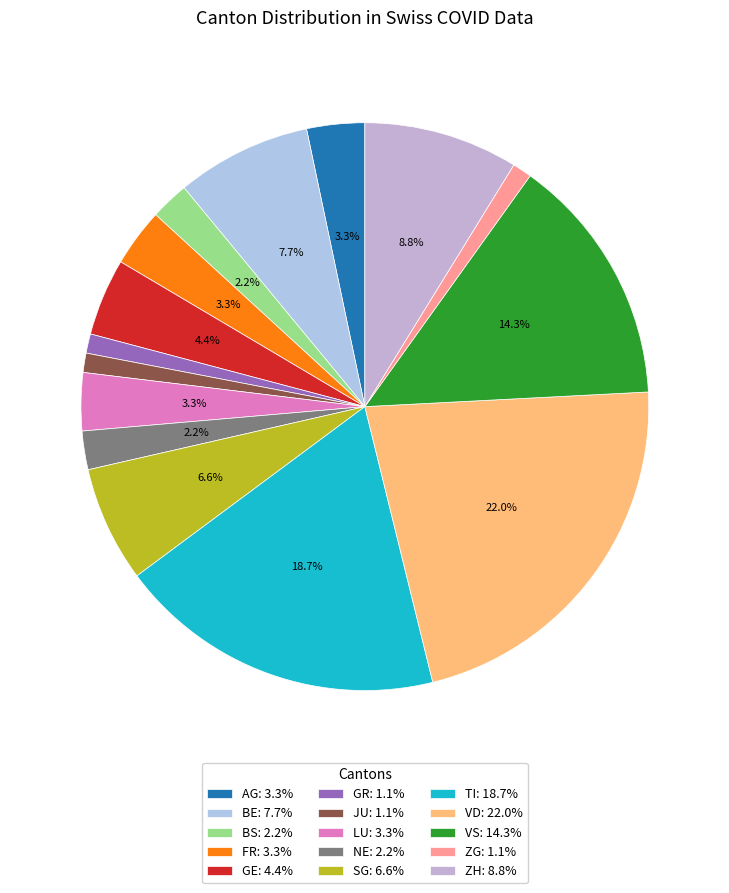

How many segments does this pie chart have?

15